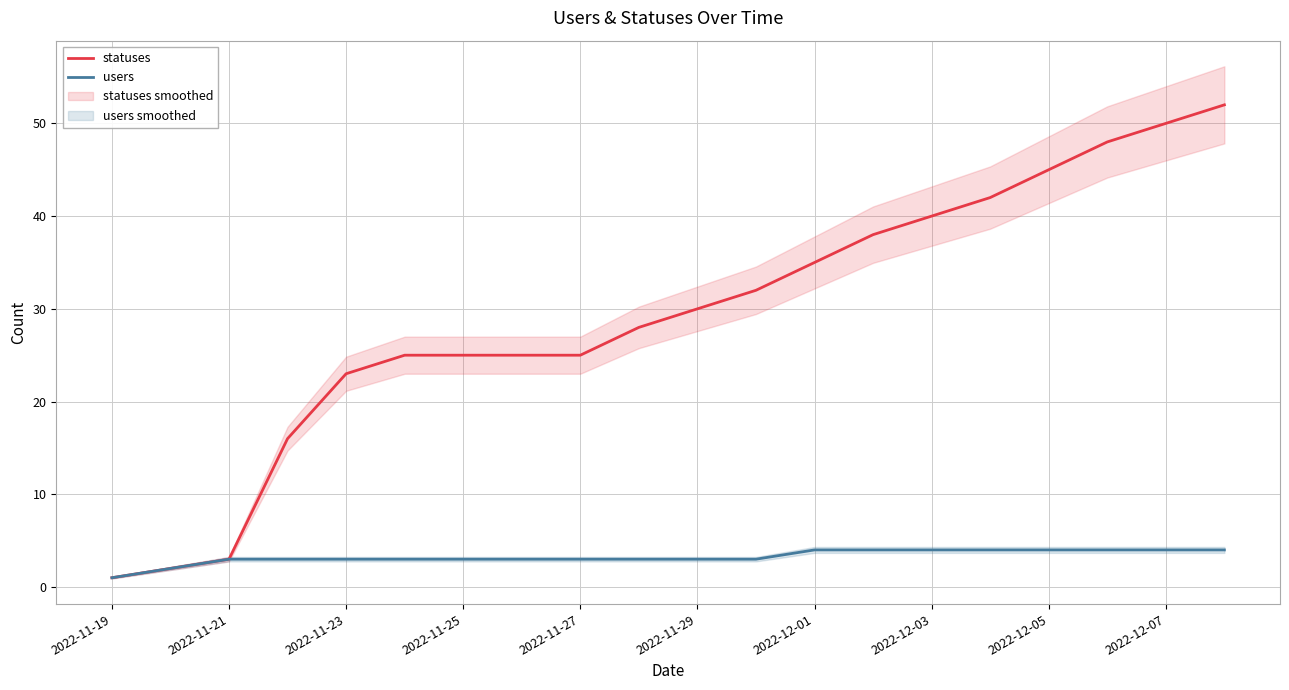

True or false: users has a value of 4 at 2022-12-07.

True